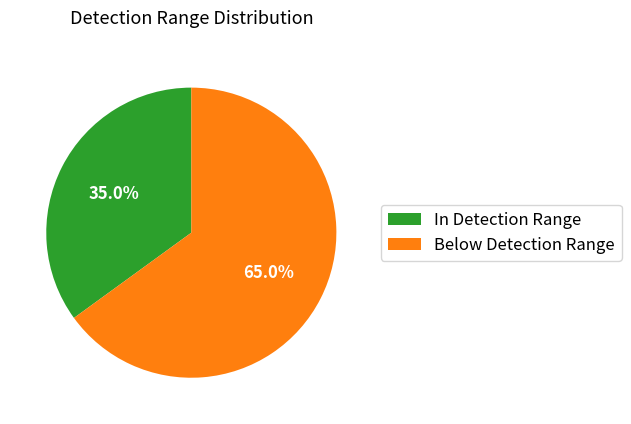

Count the number of slices in the pie.

2